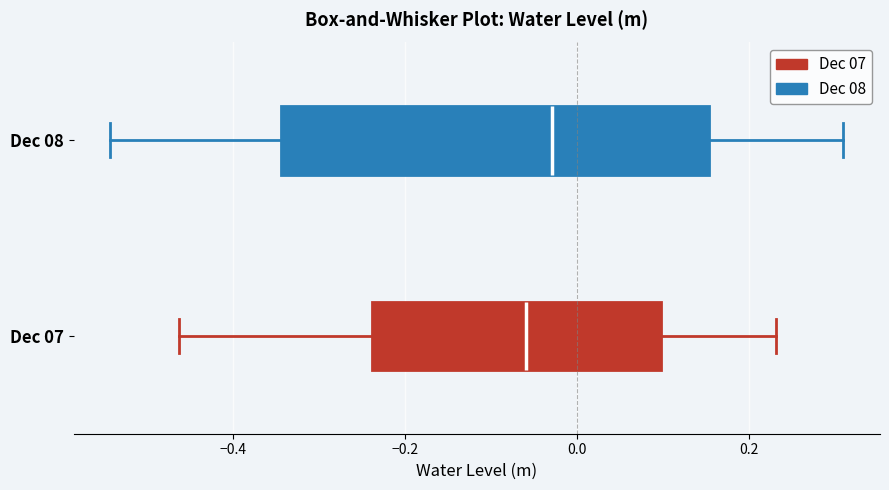

Which box is the widest, from its left edge to its right edge?

Dec 08